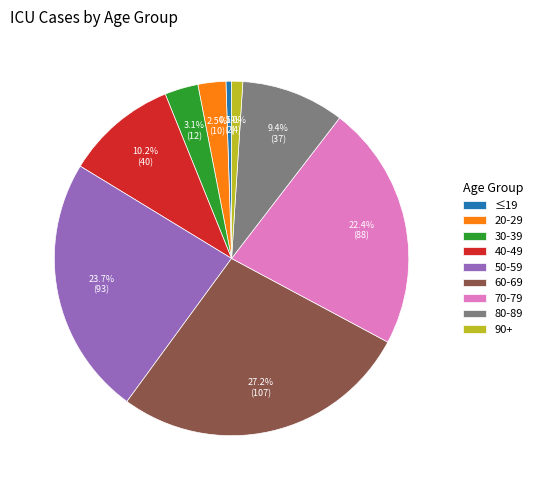

Approximately how many times larger is the value at 20-29 compared to 90+?

2.5